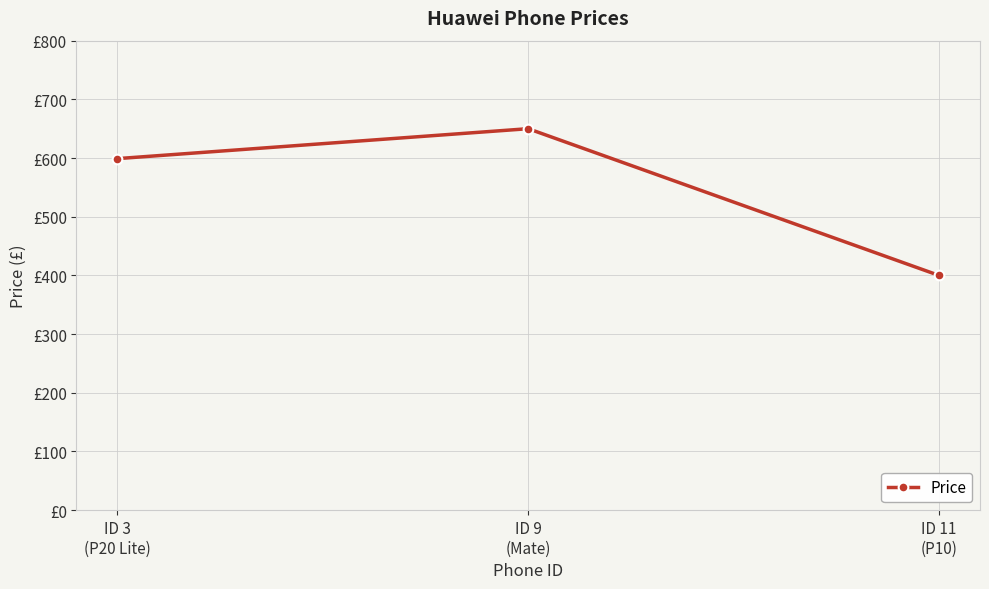

What position from the right is ID 9
(Mate)?

2